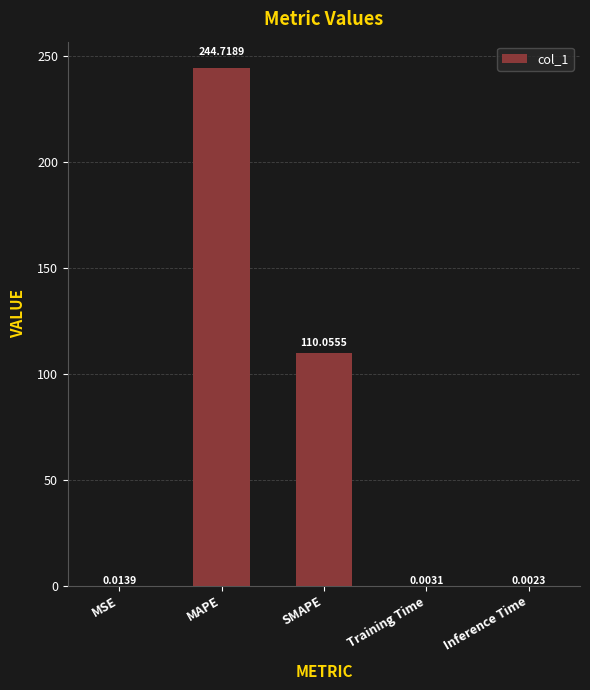

Where is the data nearest to the value 122?

SMAPE